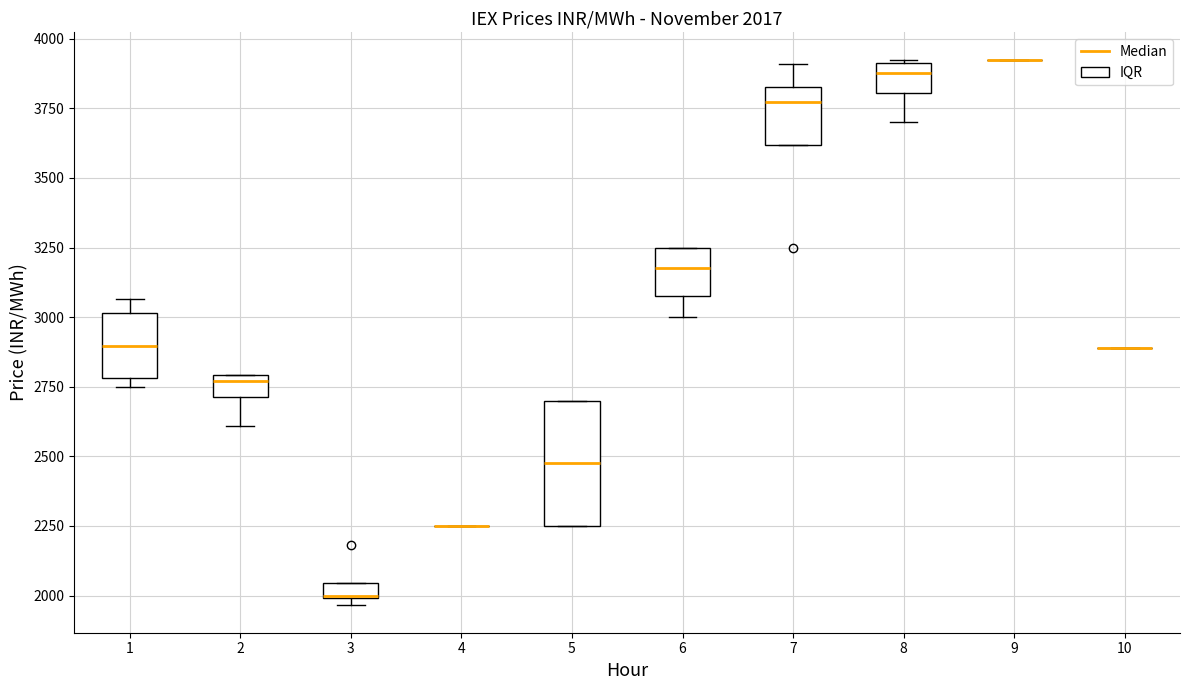

Comparing the boxes themselves (not the whiskers), which one is the tallest?

5